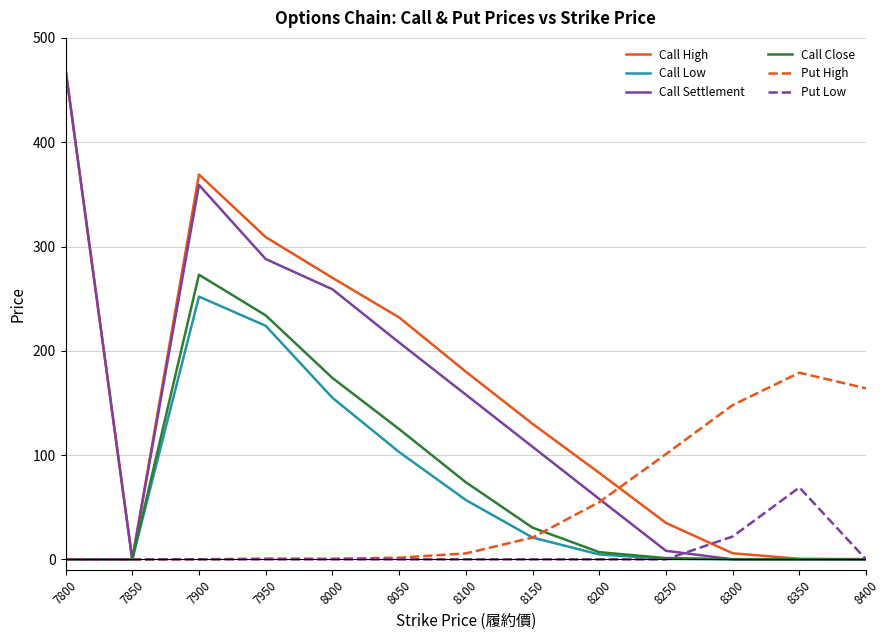

The Call Settlement series shows 8.3 at 8250. True or false?

True